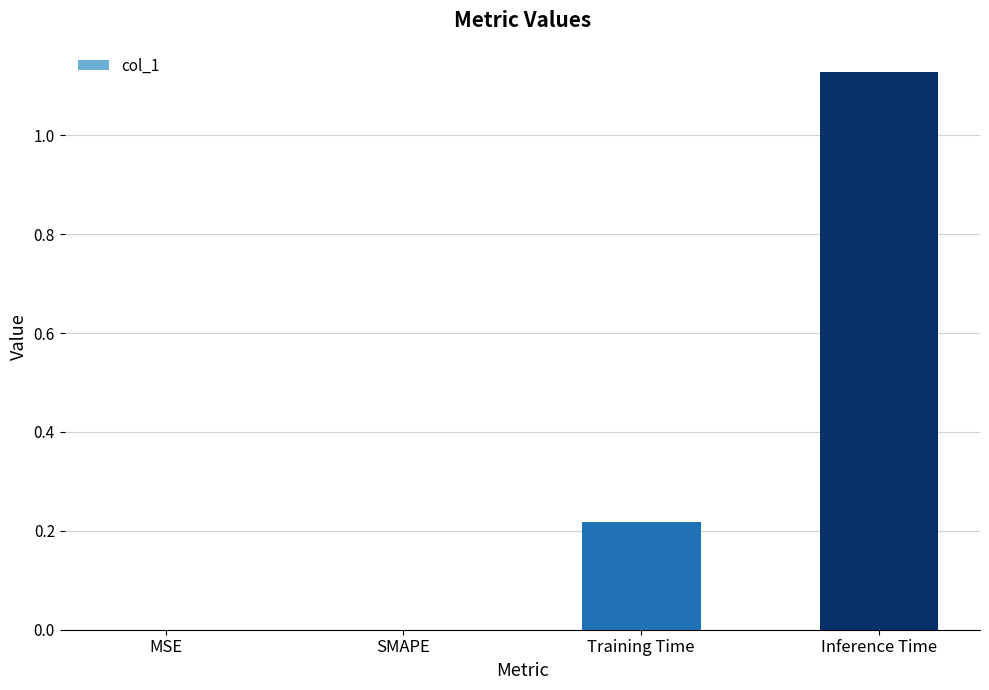

What is the sum of all values?

1.3